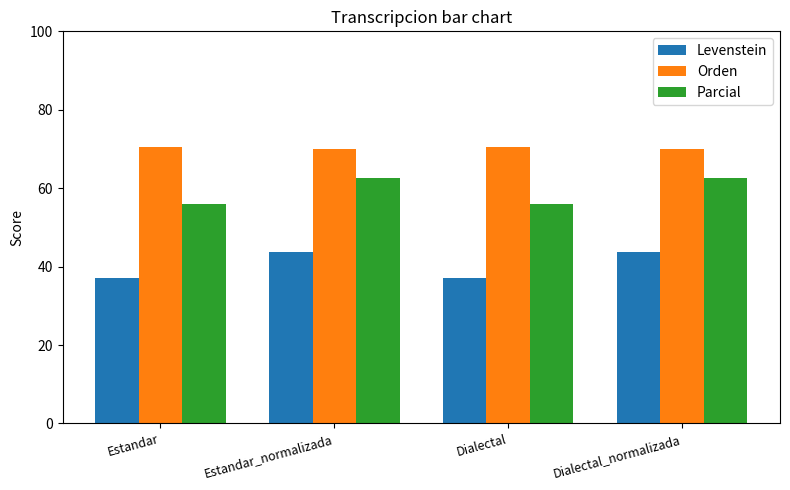

What is the total value across all series at Dialectal_normalizada?

176.5